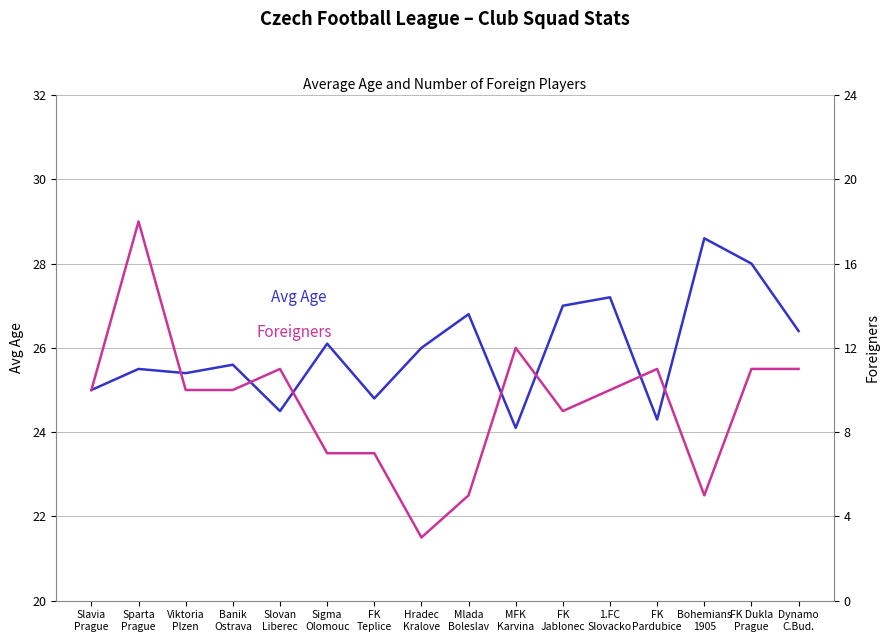

Between Bohemians
1905 and Slovan
Liberec, which is larger?

Bohemians
1905